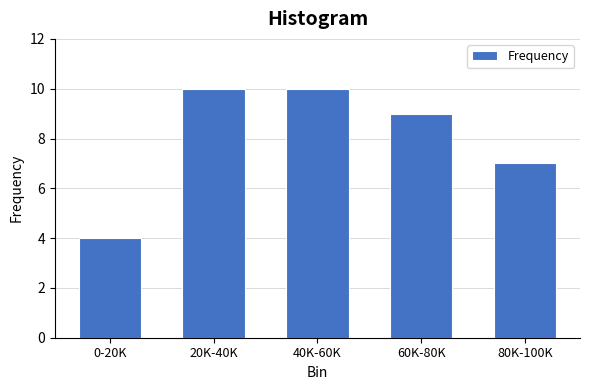

Reading left to right, what are all the values shown in this chart?

0-20K=4	20K-40K=10	40K-60K=10	60K-80K=9	80K-100K=7